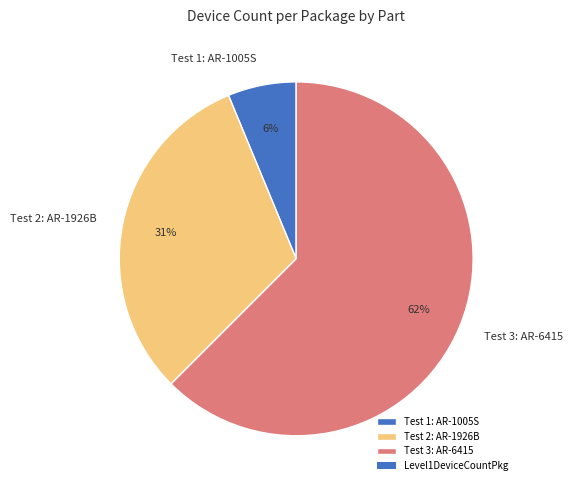

Is it true that Test 1: AR-1005S is 6% of the pie?

True